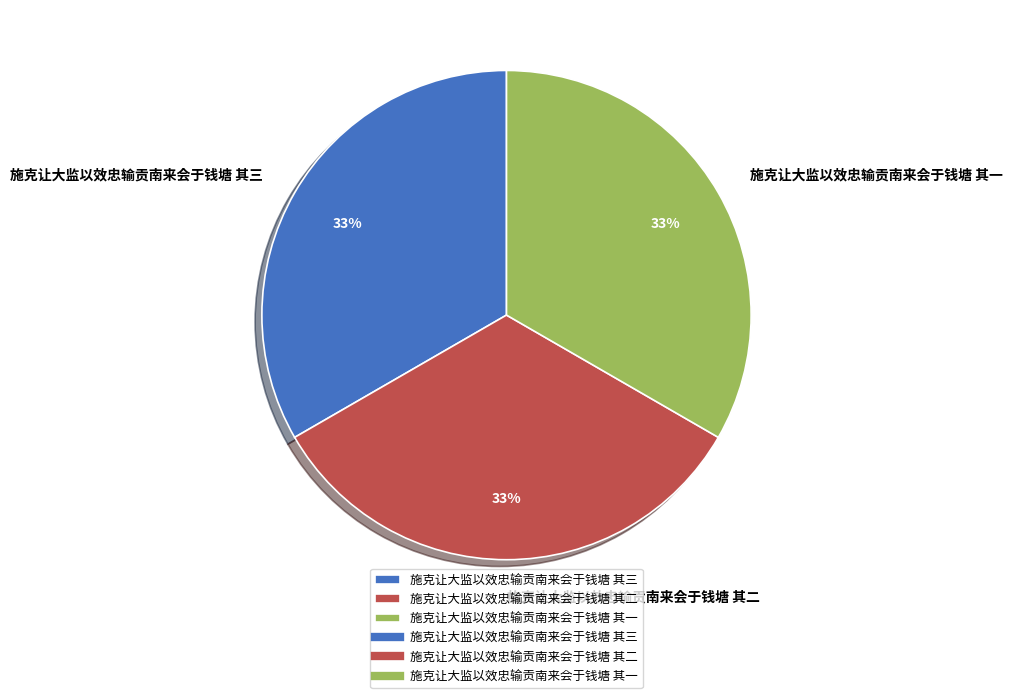

To the nearest percent, what portion does 施克让大监以效忠输贡南来会于钱塘 其一 represent?

33%